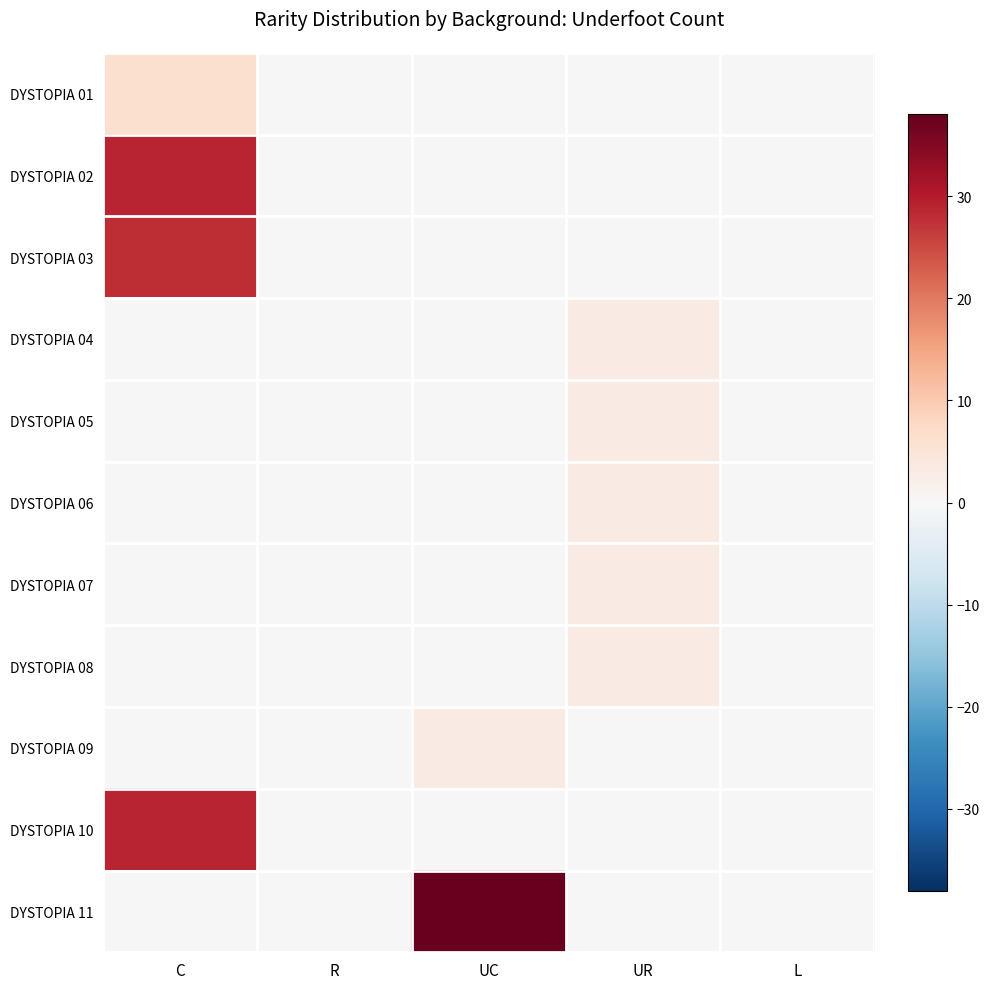

At UC, list the series in order from smallest to largest.

DYSTOPIA 01, DYSTOPIA 02, DYSTOPIA 03, DYSTOPIA 04, DYSTOPIA 05, DYSTOPIA 06, DYSTOPIA 07, DYSTOPIA 08, DYSTOPIA 10, DYSTOPIA 09, DYSTOPIA 11